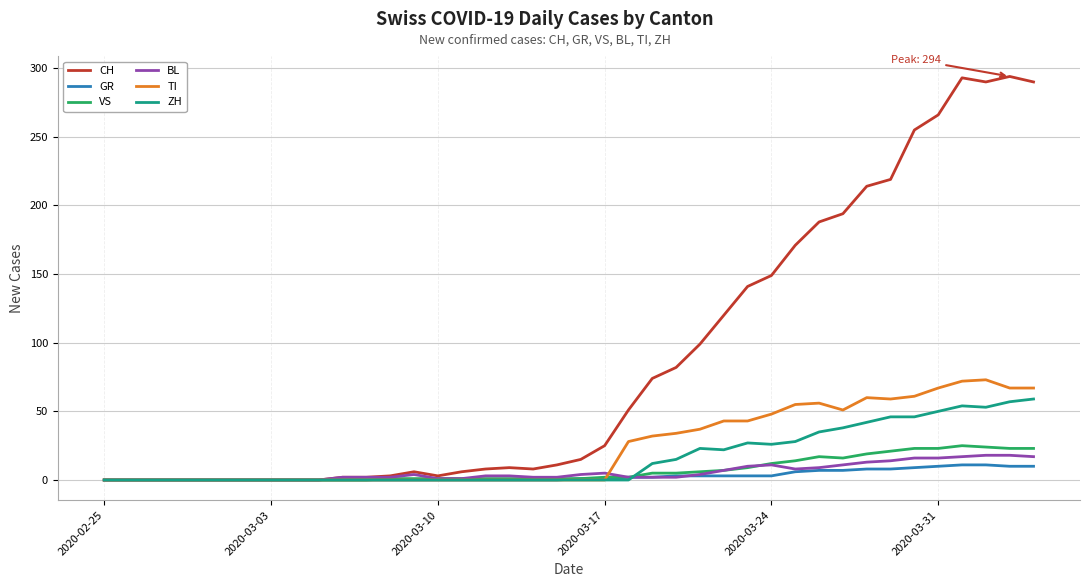

Which series has the widest spread of values?

CH